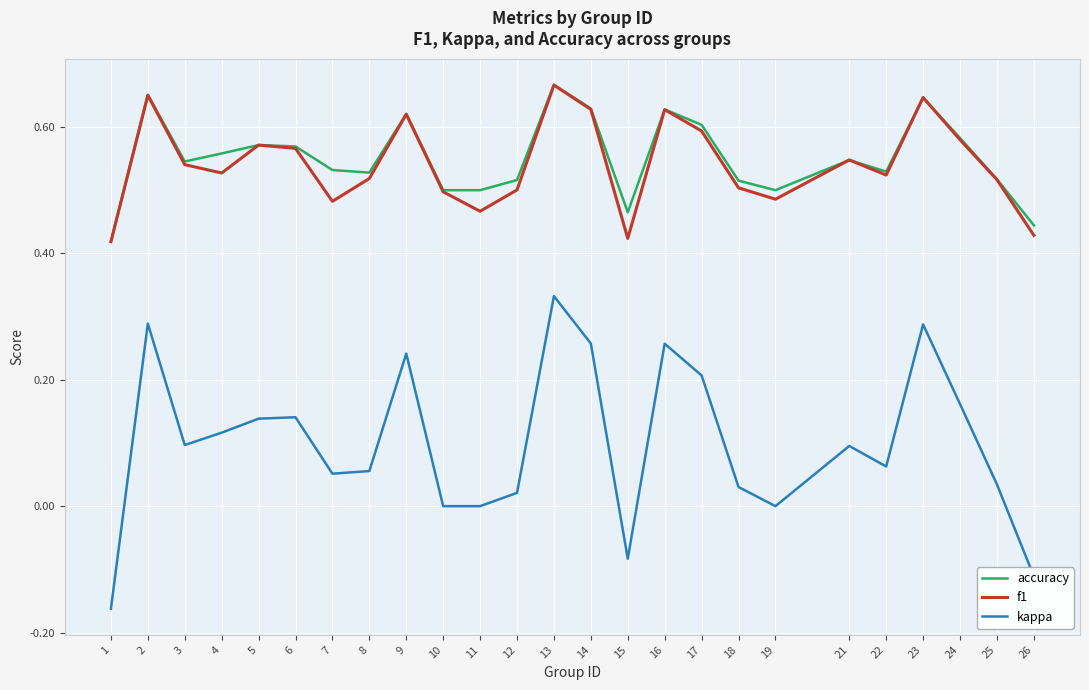

Which series has the largest range (max minus min)?

kappa